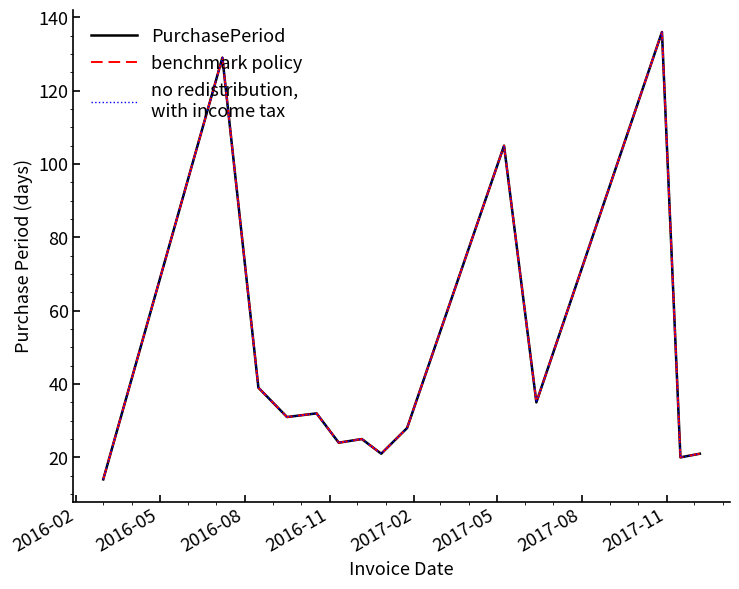

Does the chart have visible grid lines?

No